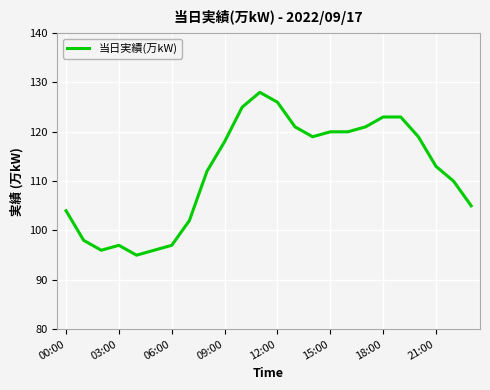

What is the minimum value shown in the chart?

95